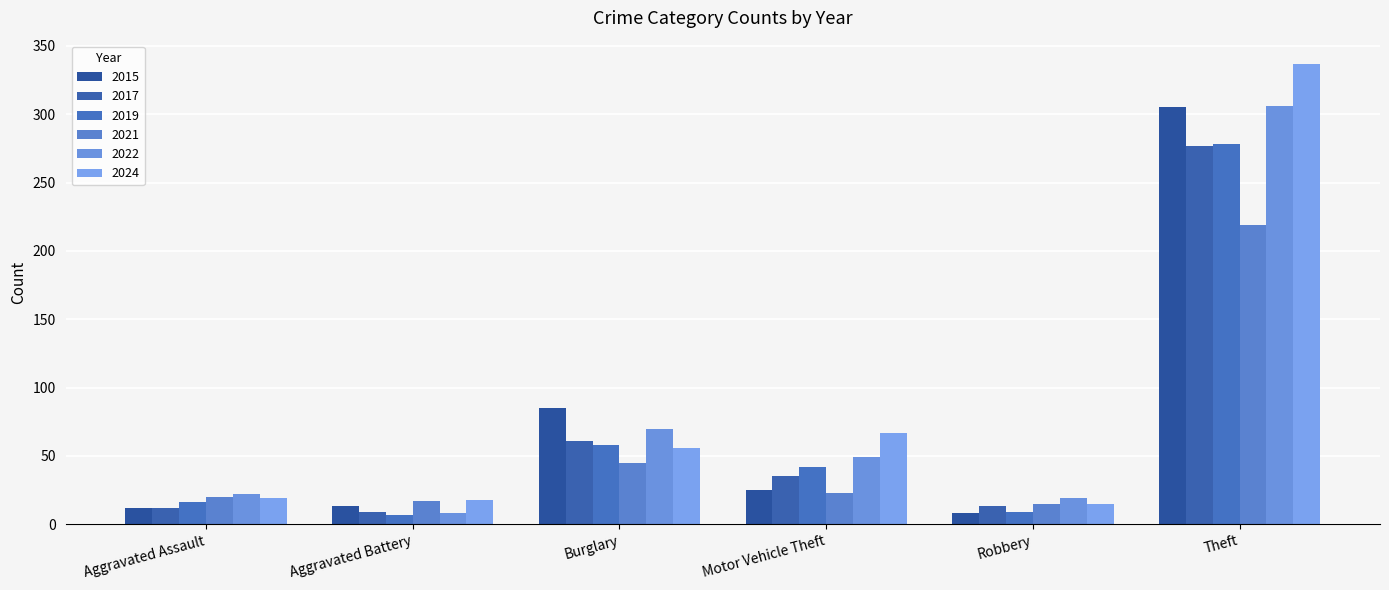

What position from the left is Robbery?

5